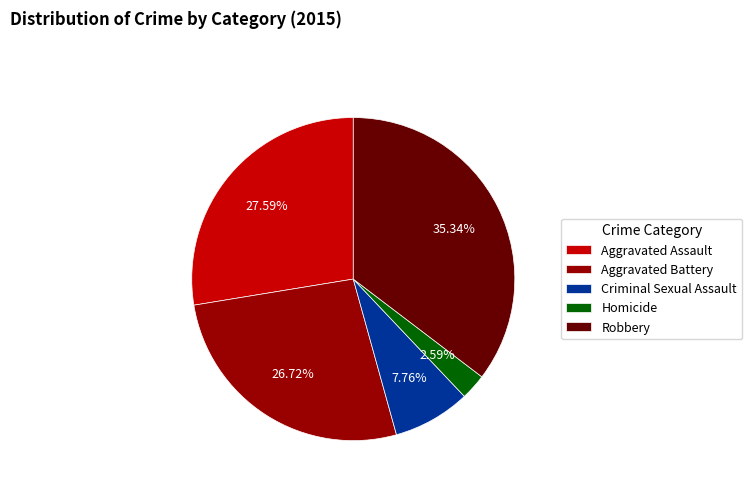

What percentage is the Aggravated Battery slice, to the nearest percent?

27%